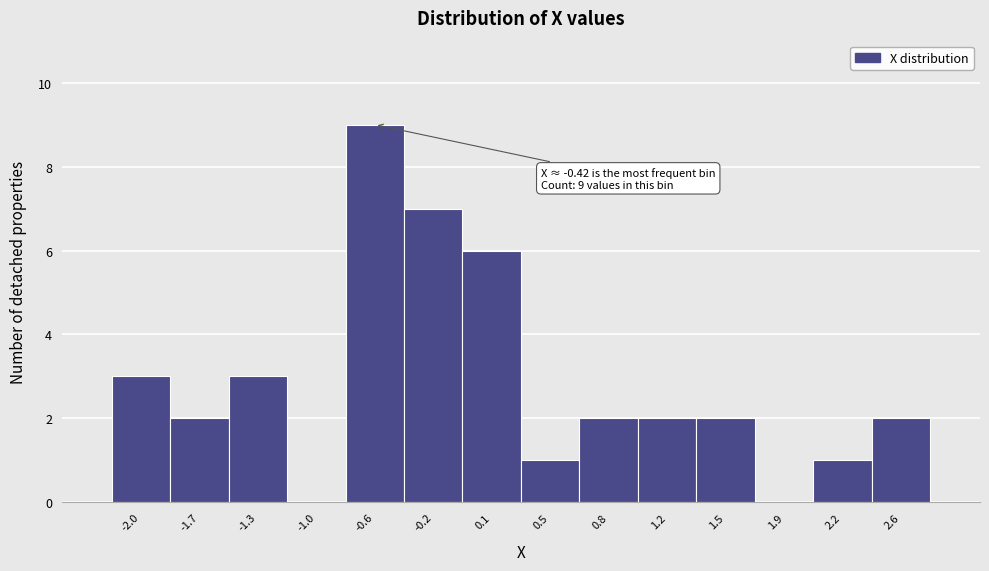

Reading left to right, what are all the values shown in this chart?

-2.0=3	-1.7=2	-1.3=3	-1.0=0	-0.6=9	-0.2=7	0.1=6	0.5=1	0.8=2	1.2=2	1.5=2	1.9=0	2.2=1	2.6=2